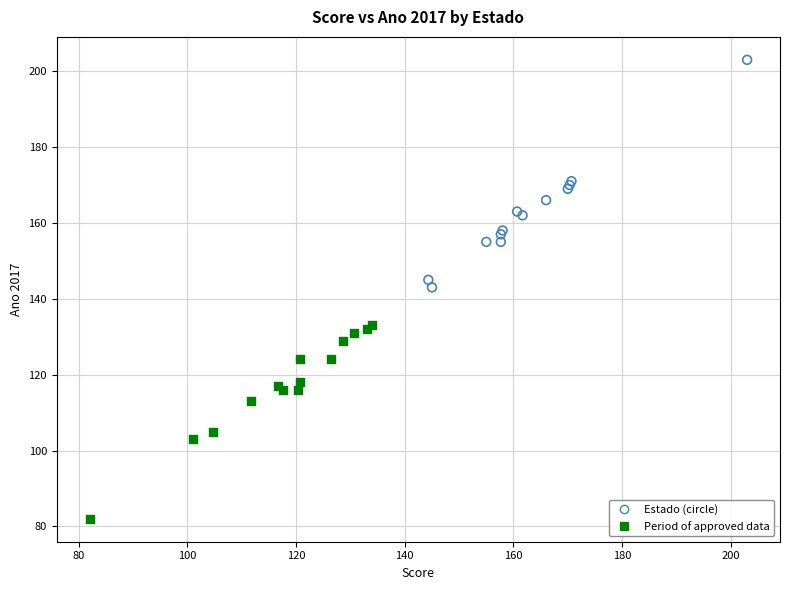

Which series reaches the minimum Y coordinate?

Period of approved data